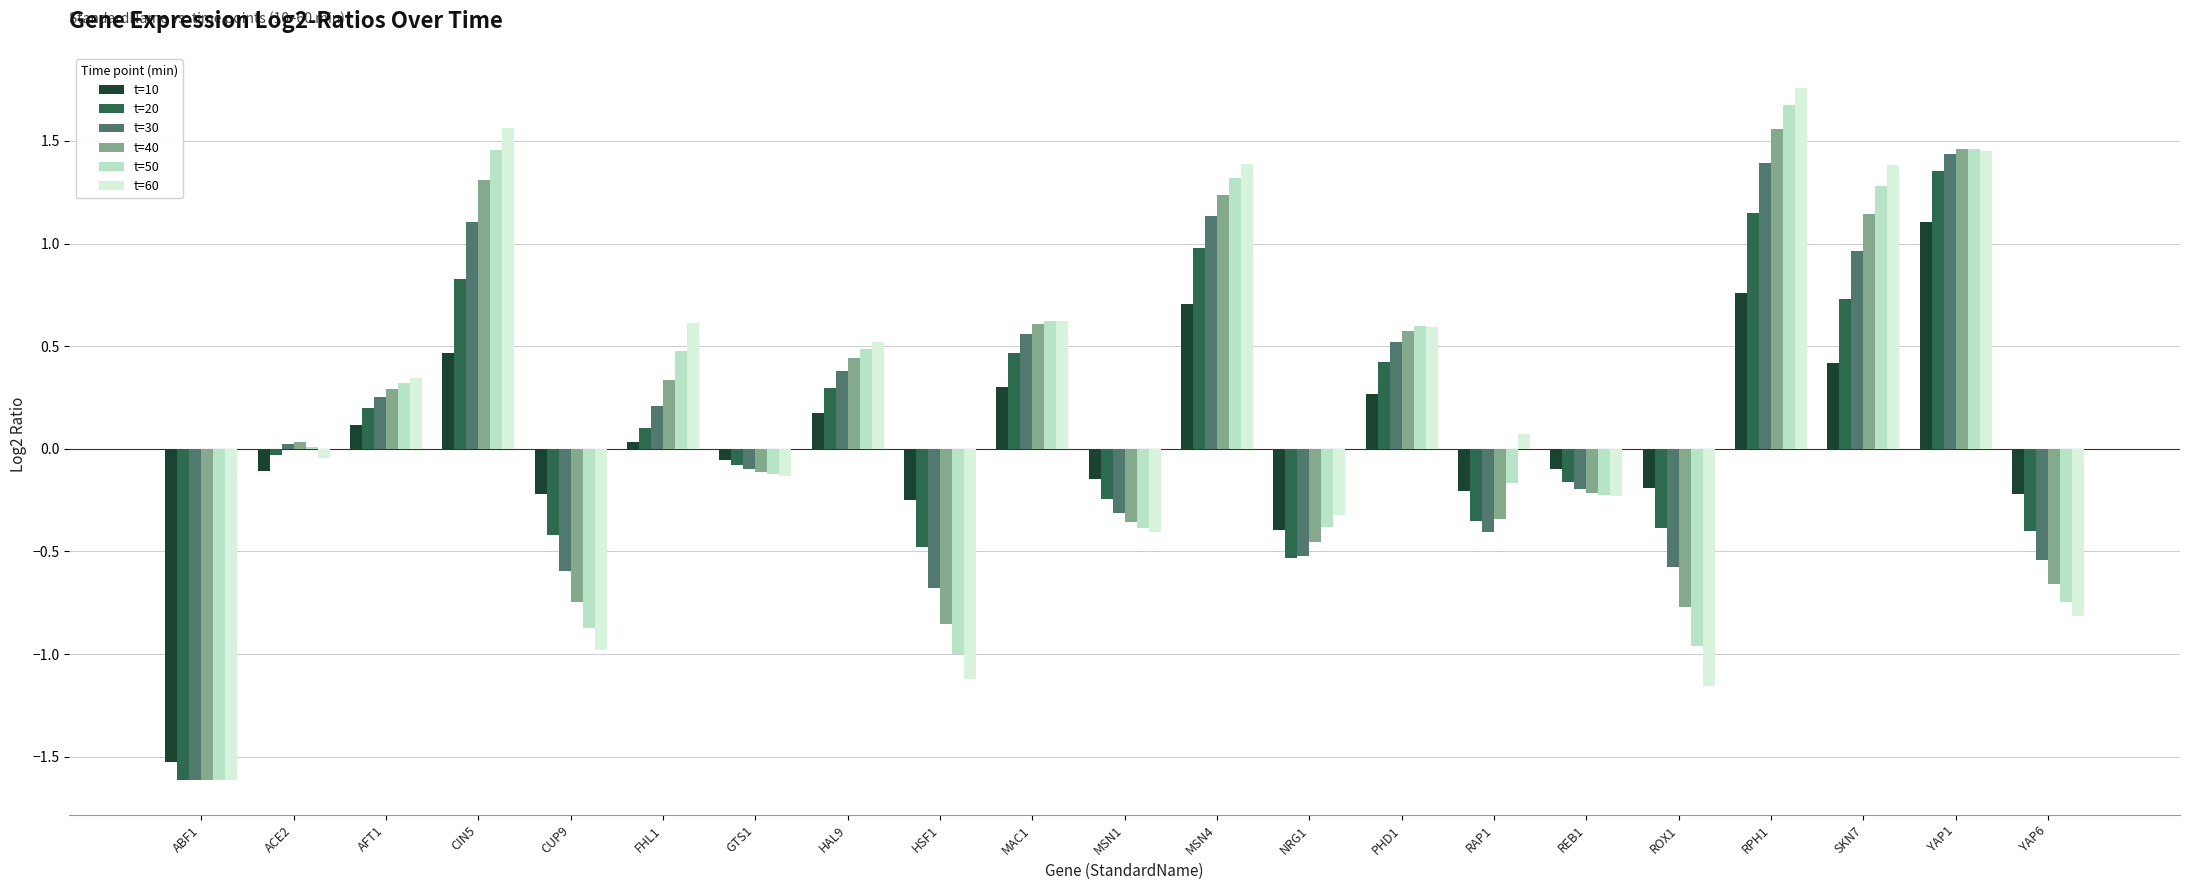

True or false: t=10 has a value of -0.2 at CUP9.

True